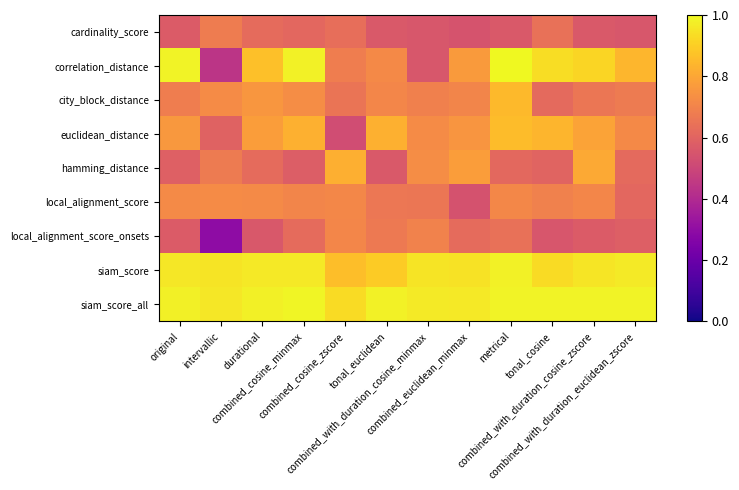

What is the minimum value shown in the chart?

0.3